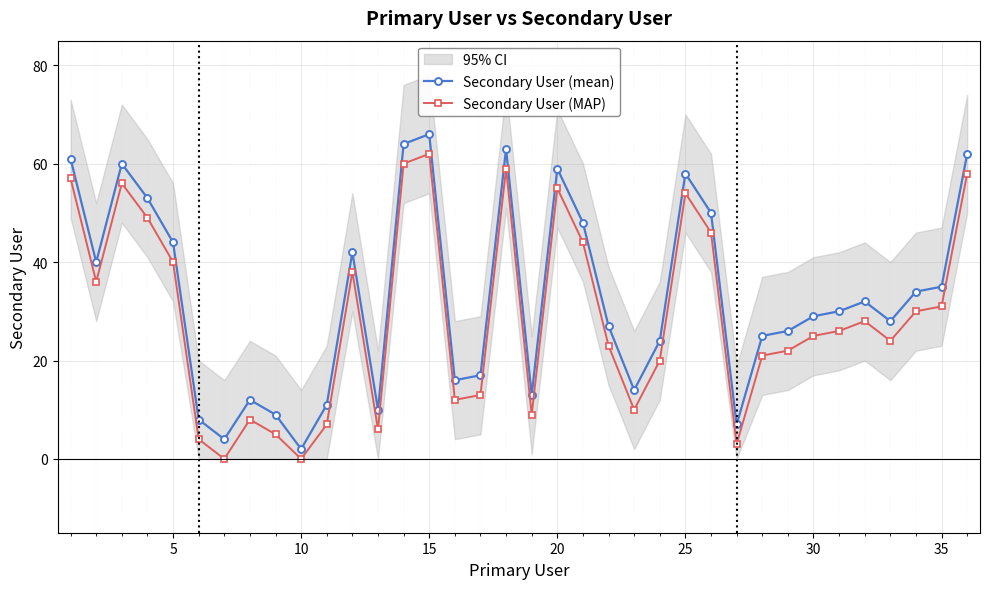

Rank the series by their maximum value, from highest to lowest.

Secondary User (mean), Secondary User (MAP)